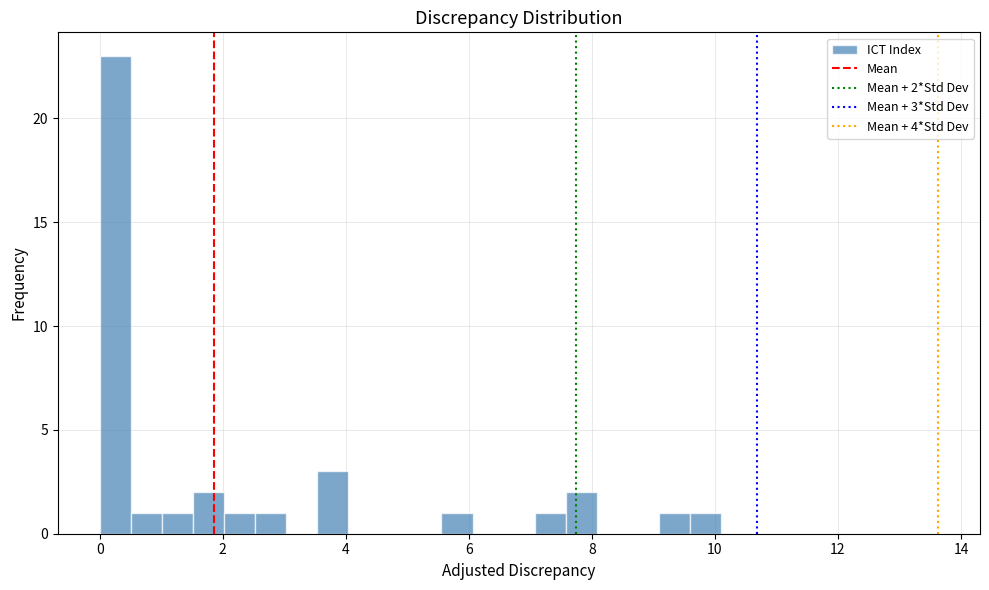

Read against the x-axis, roughly where is the centre of the tallest bar?

0.2